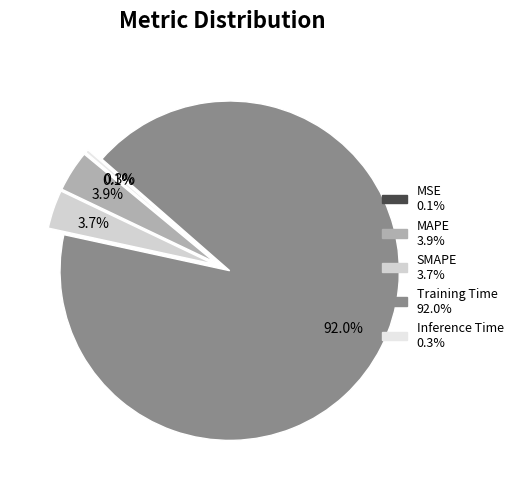

To the nearest percent, what is the combined percentage of MSE and MAPE?

4%